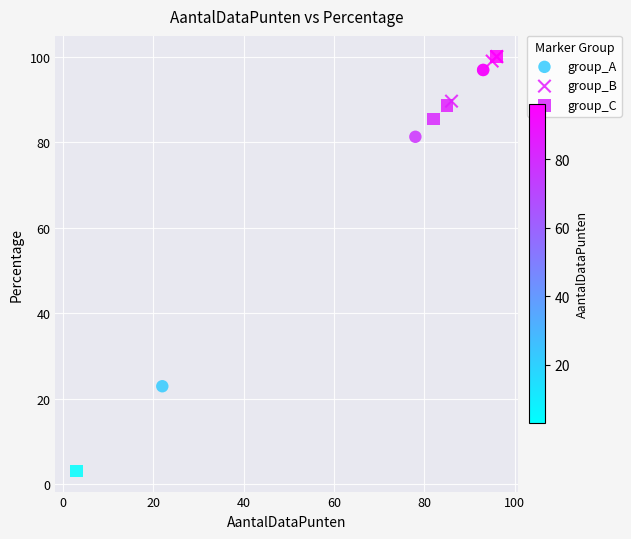

What are all the series names shown in the legend?

group_A, group_B, group_C